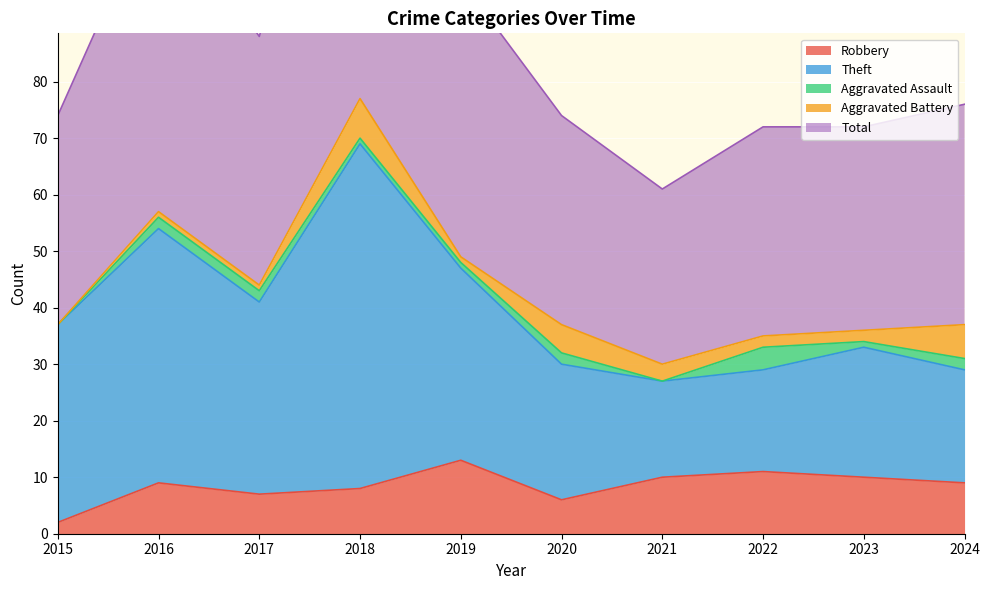

Between 2015 and 2017, which series saw the biggest shift?

Total